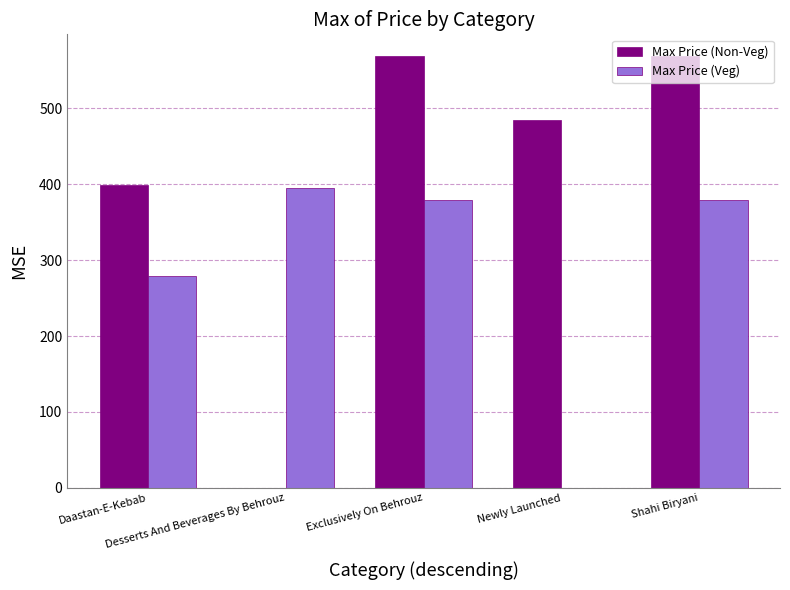

What is the sum of all Max Price (Veg) values?

1432